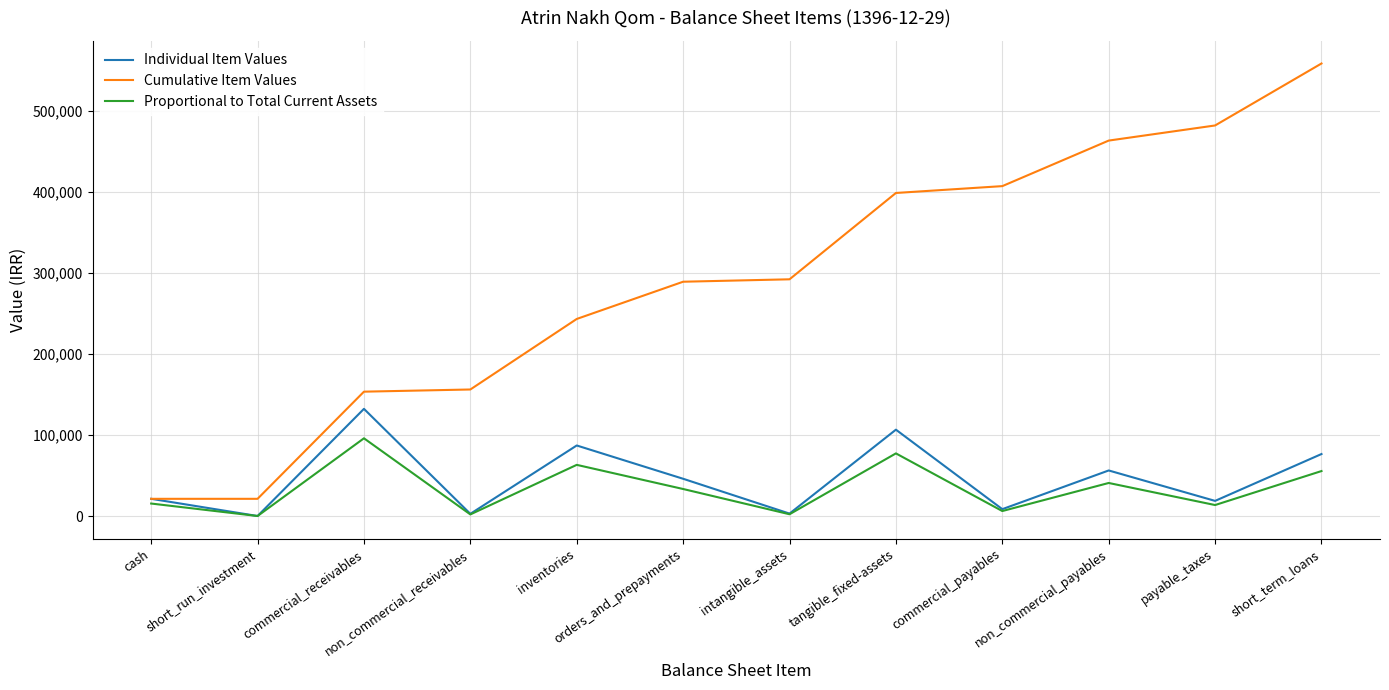

What position from the right is non_commercial_receivables?

9